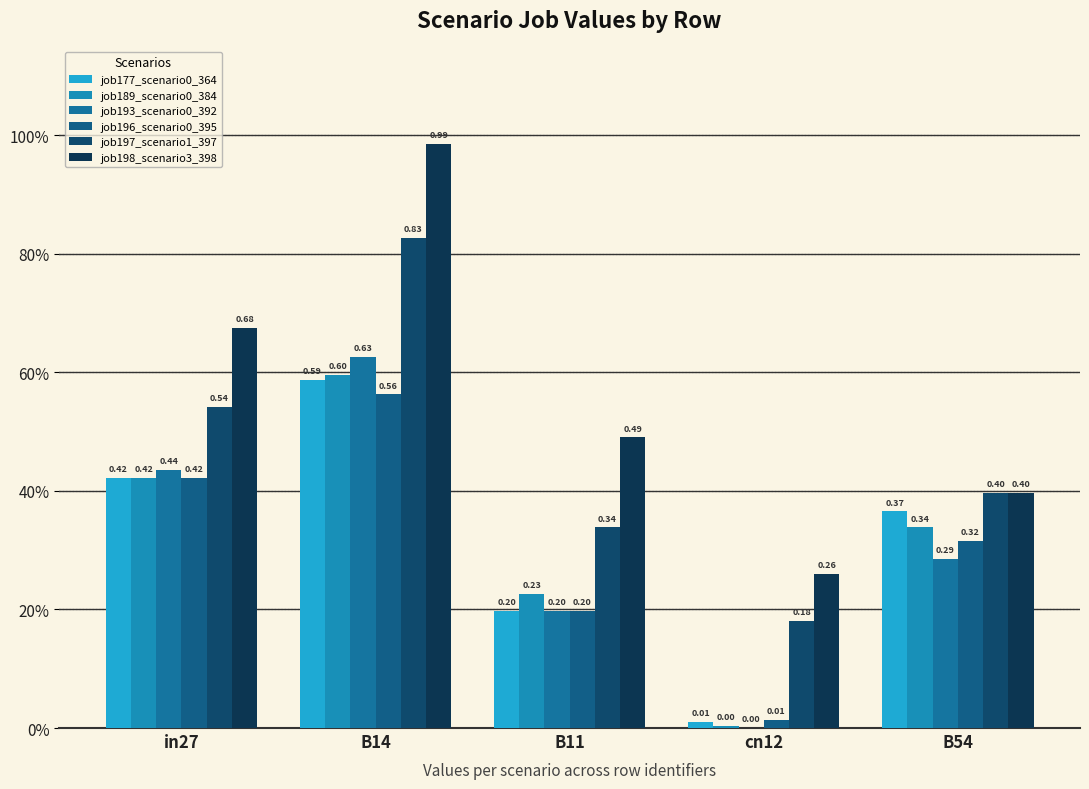

The job197_scenario1_397 series shows 0.4 at B14. True or false?

False